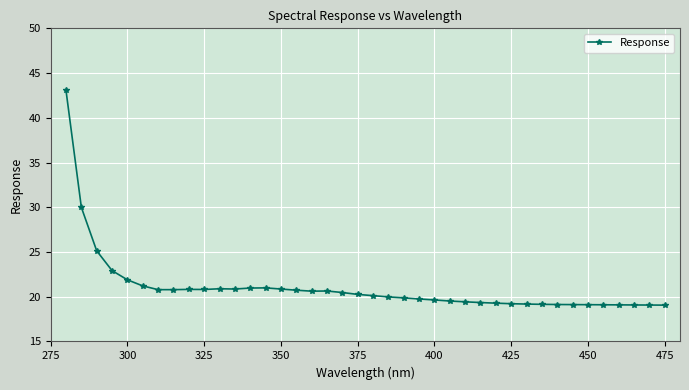

What is the greatest value displayed?

43.1